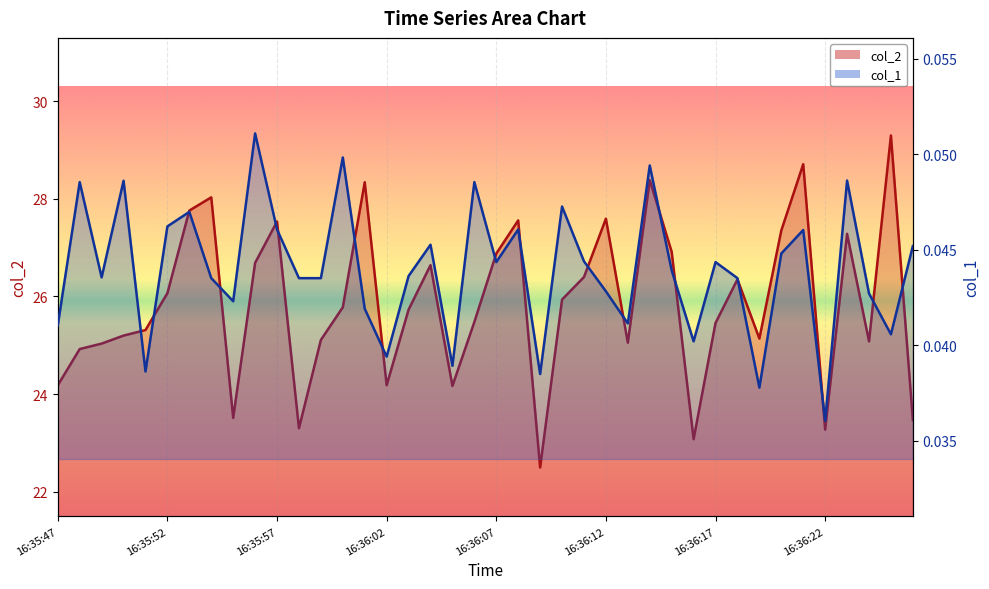

What is the label of the 25th point from the left?

16:36:11